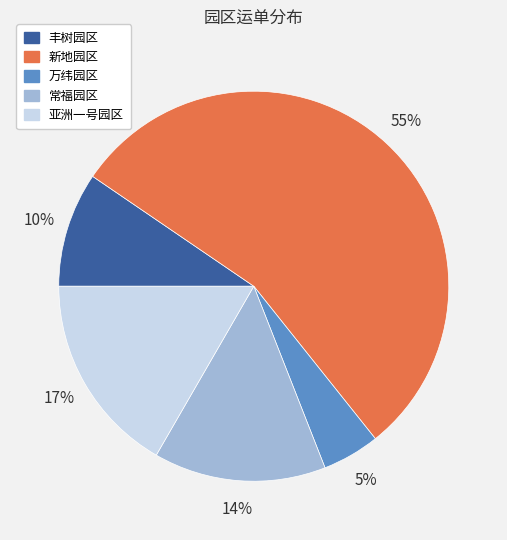

What is the largest slice in the pie chart?

新地园区